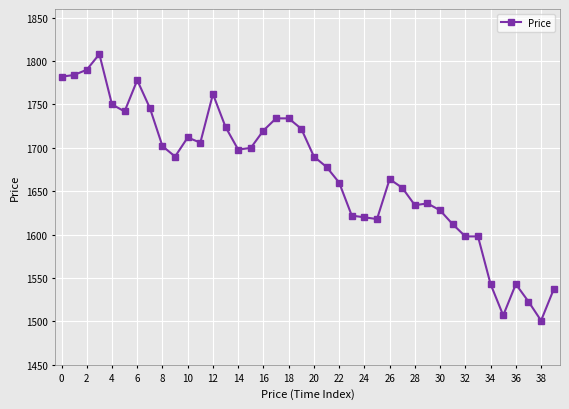

What is the maximum value shown in the chart?

1808